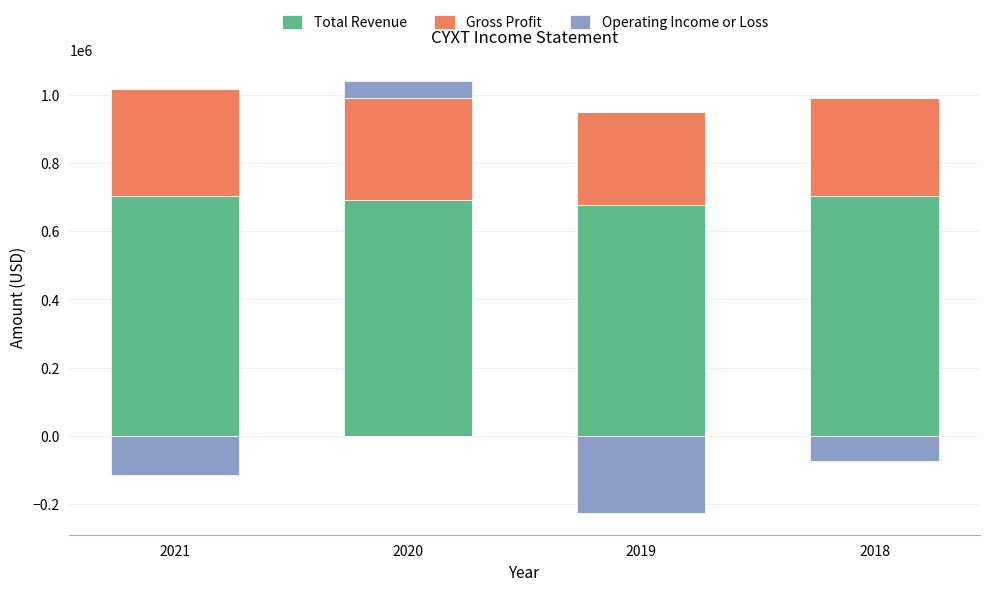

What are all the series names shown in the legend?

Total Revenue, Gross Profit, Operating Income or Loss